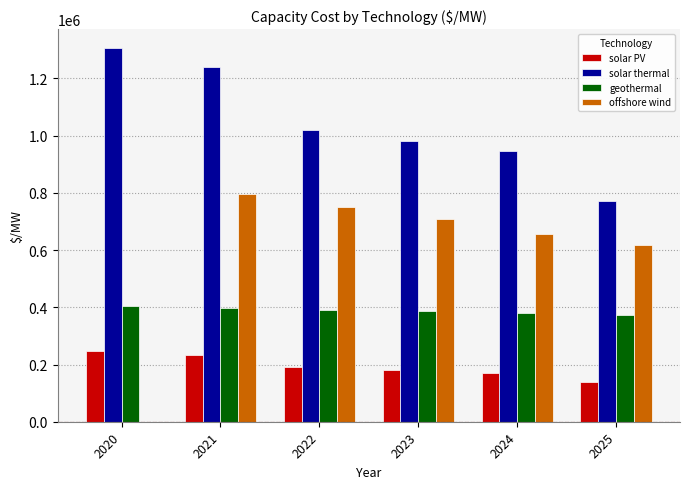

Reading left to right, list all the values displayed in this chart.

solar PV: 2020=248462.1	2021=233753.0	2022=191193.2	2023=180589.7	2024=171481.6	2025=138474.6
solar thermal: 2020=1306604.5	2021=1240009.2	2022=1018003.9	2023=980787.8	2024=944651.8	2025=771410.5
geothermal: 2020=404174.8	2021=398018.9	2022=391888.4	2023=385782.7	2024=379701.1	2025=373644.9
offshore wind: 2020=0.0	2021=794898.7	2022=751452.6	2023=709753.1	2024=654962.5	2025=617942.3